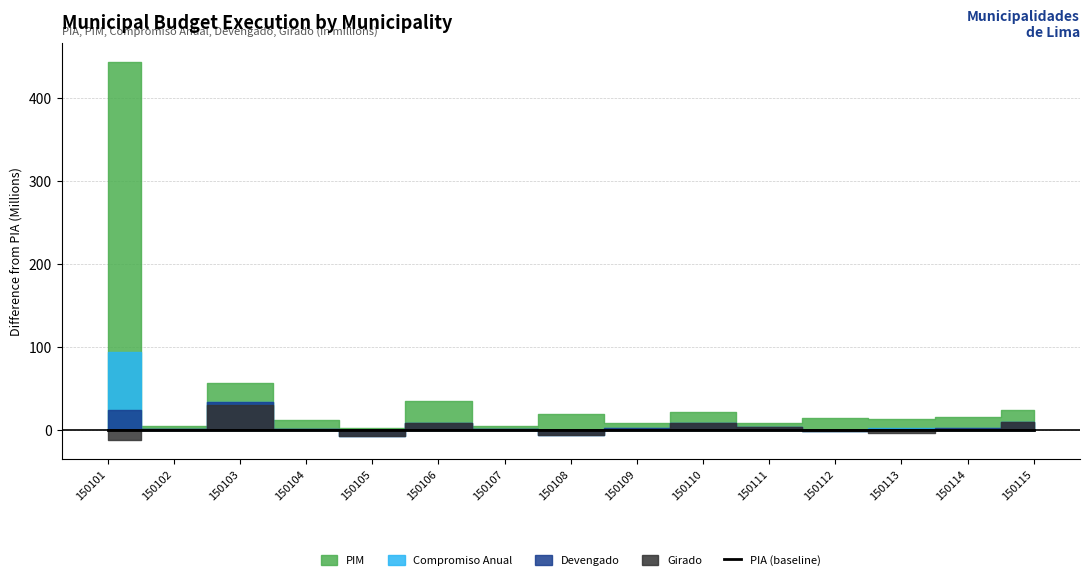

The Devengado series shows 65483601 at 150110. True or false?

True